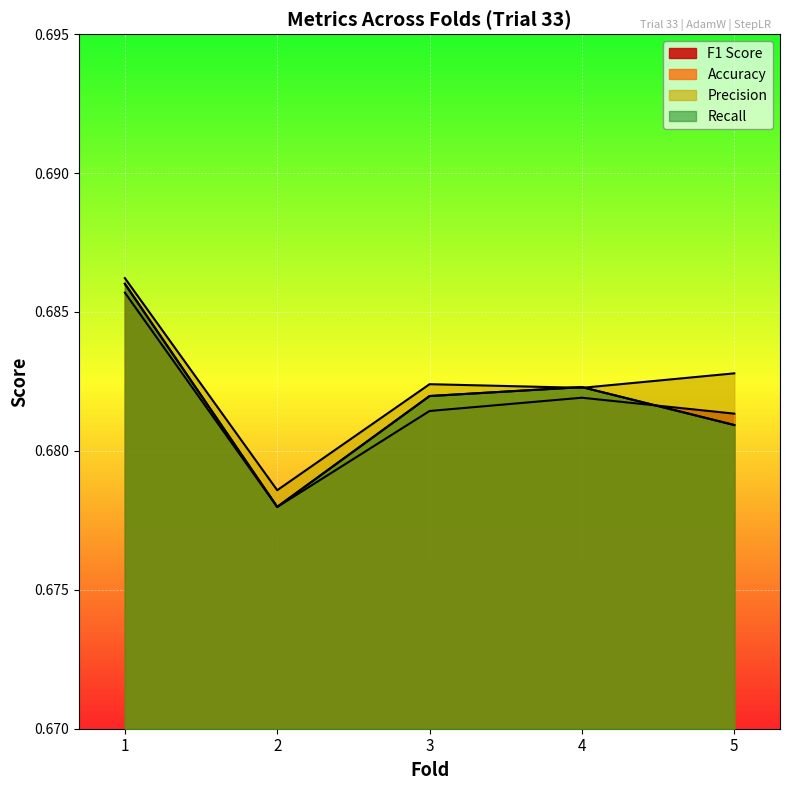

Which has a higher value, 1 or 5?

1